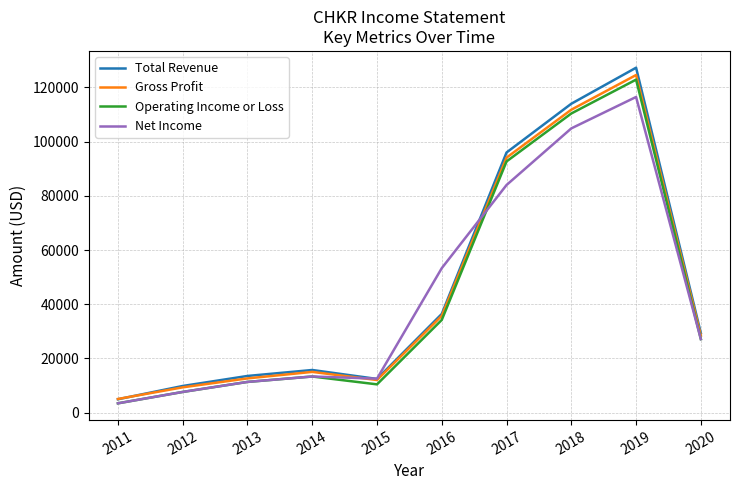

The value of Total Revenue at 2014 is 10275. True or false?

False